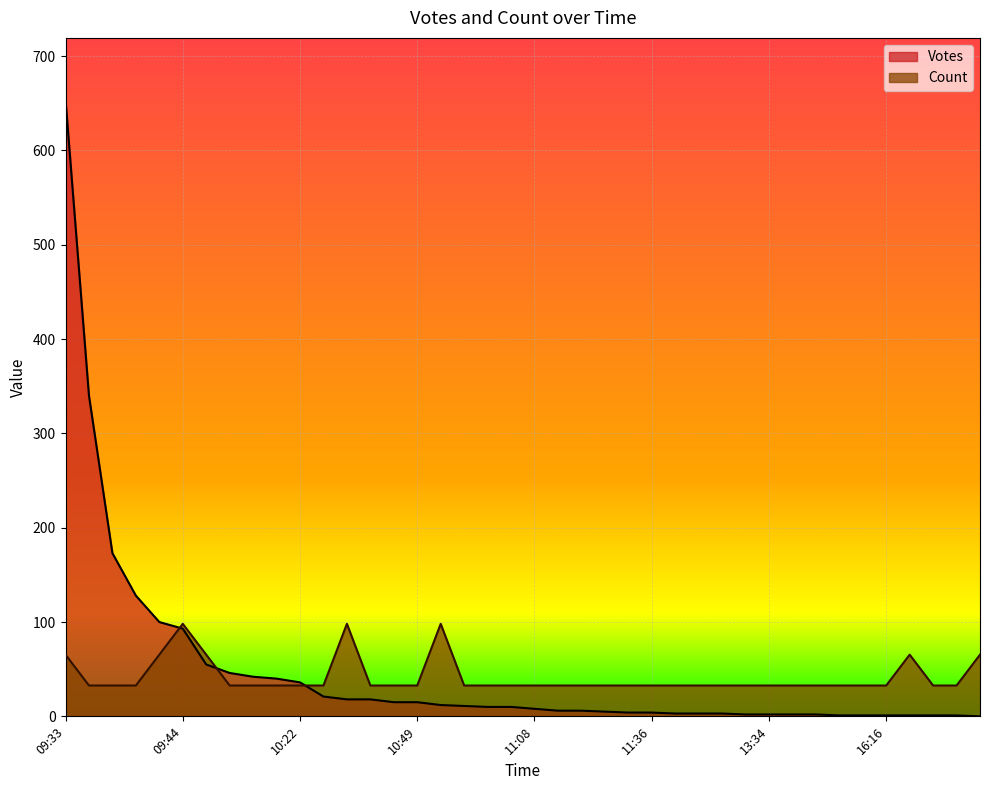

What is the greatest value displayed?

654.0